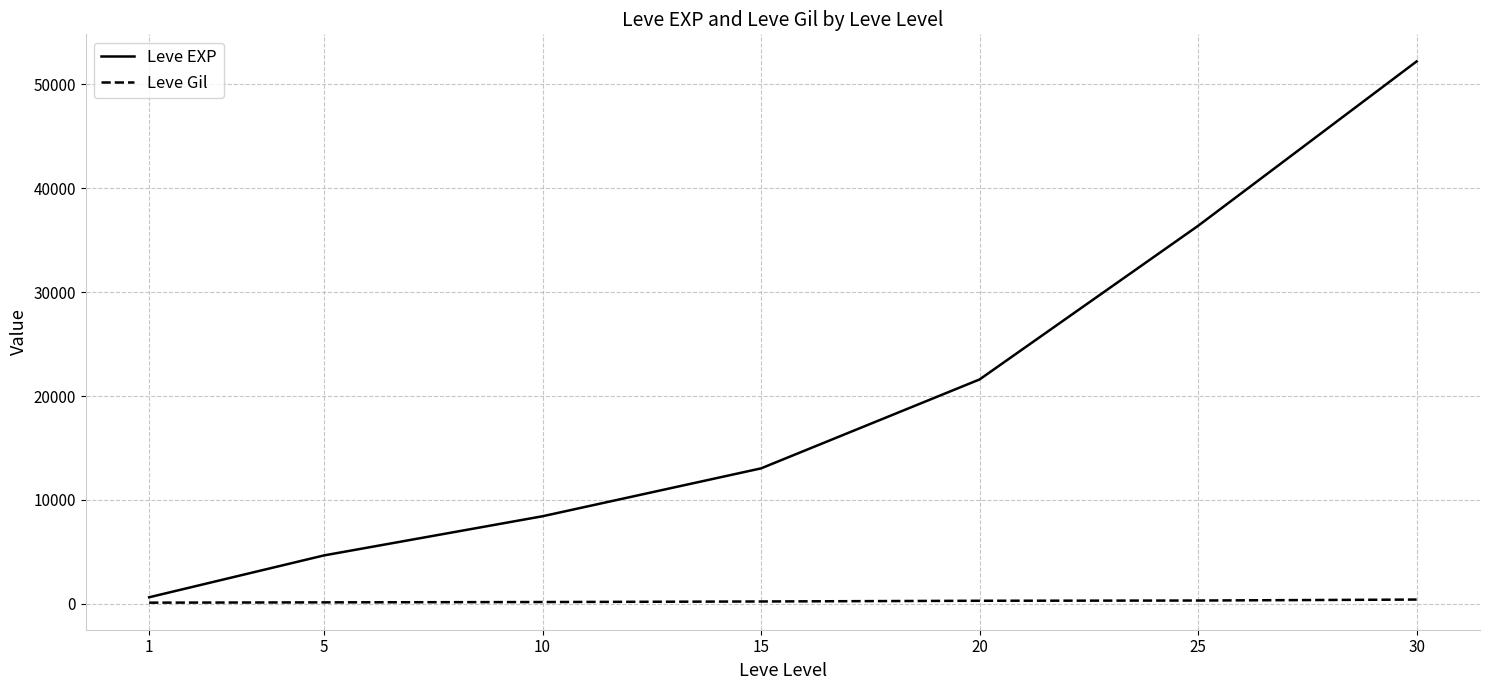

List the labels in order of Leve EXP value, smallest first.

1, 5, 10, 15, 20, 25, 30